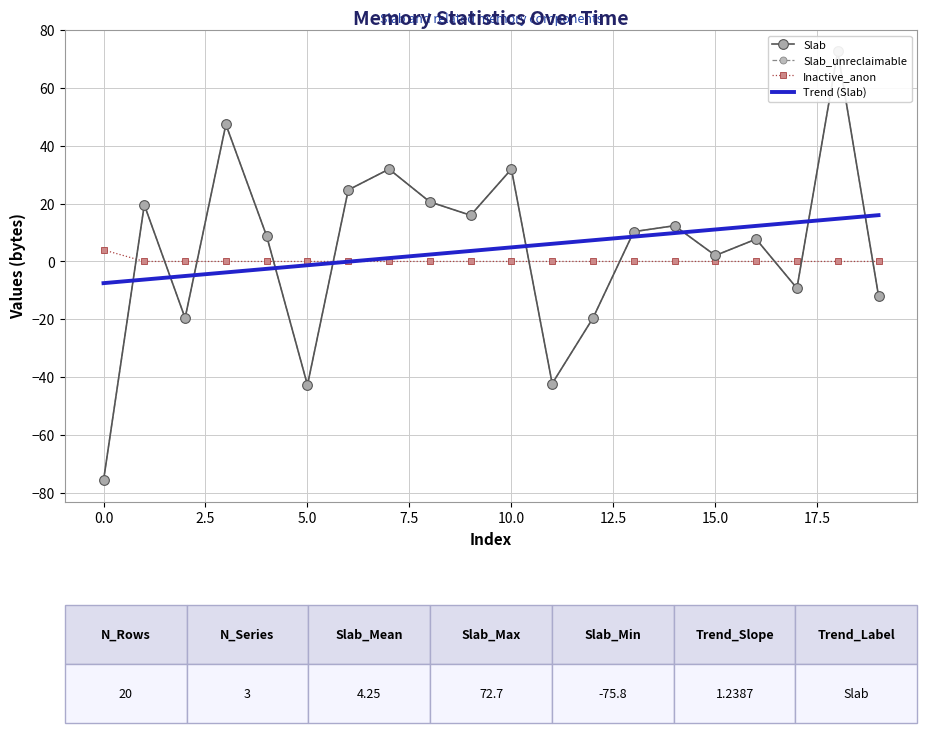

What is the minimum value for Trend (Slab)?

-7.5